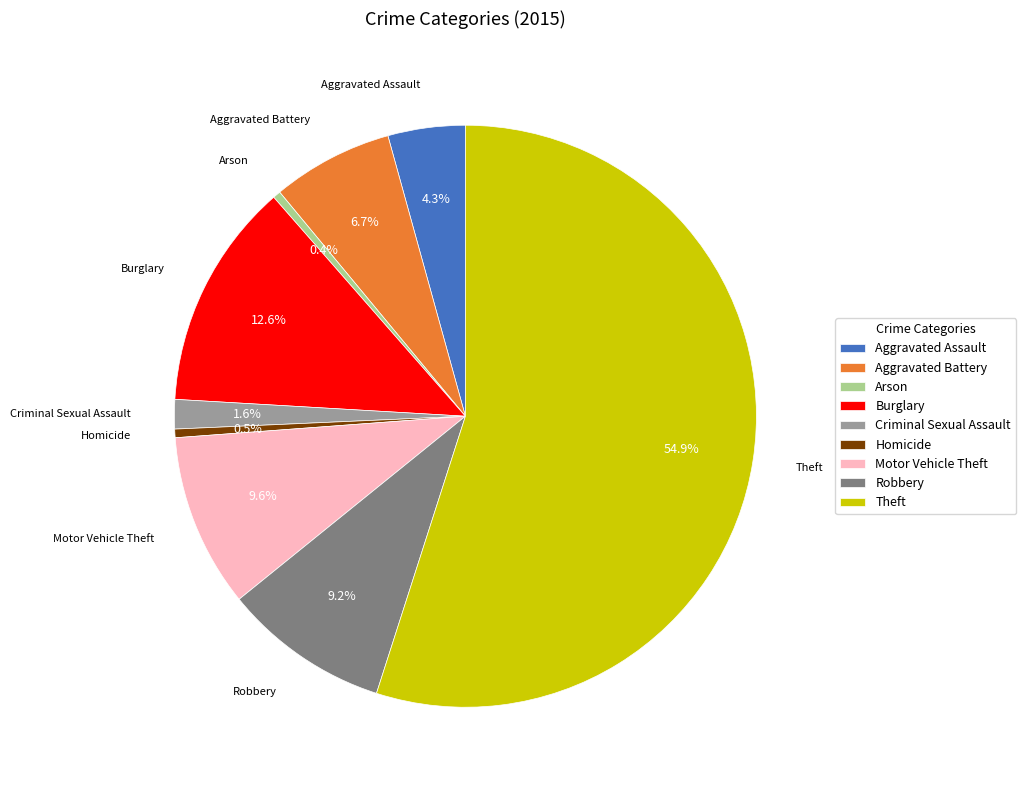

Does any single category account for the majority?

Yes